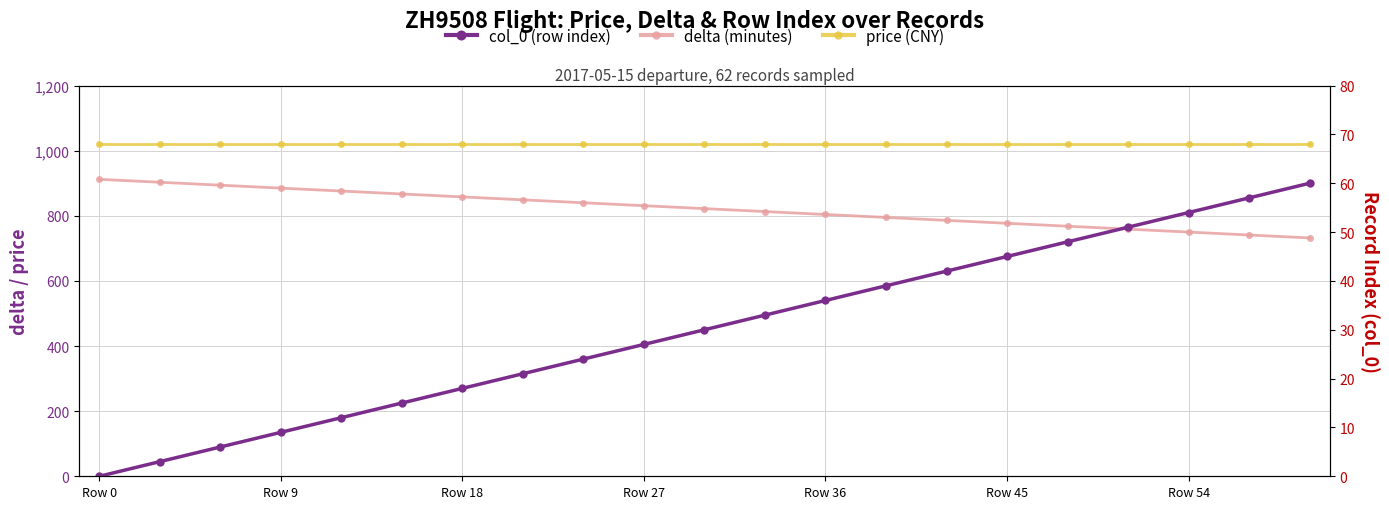

Is the value of col_0 at 7 greater than the value of price at 7?

No